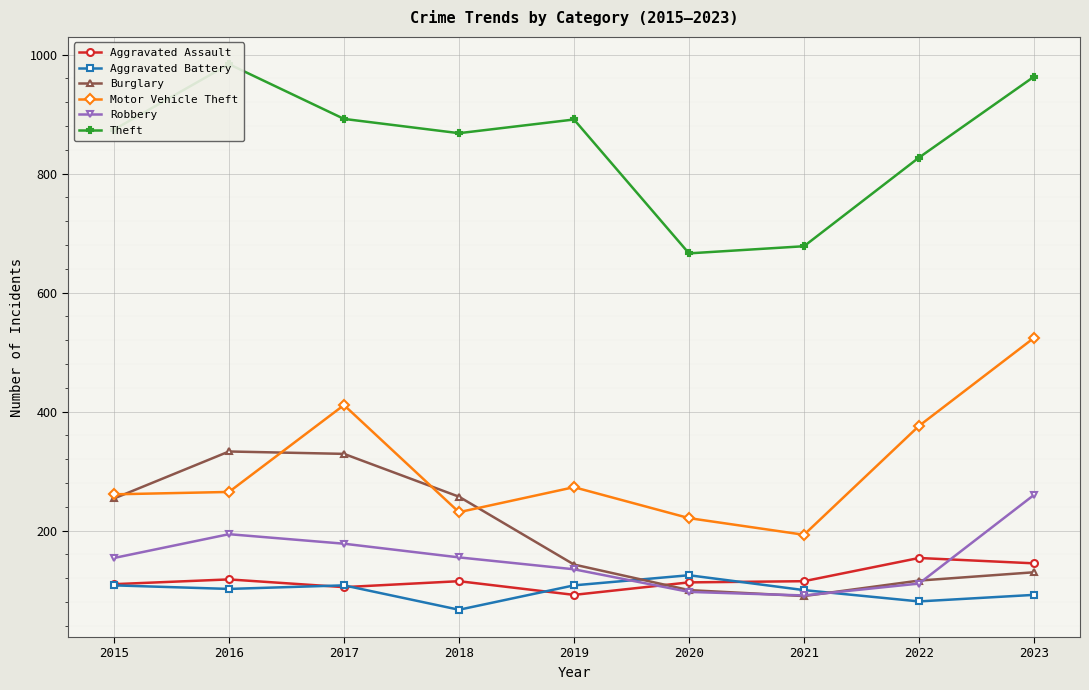

What is the difference between the second highest and second lowest values in the Aggravated Battery series?

27